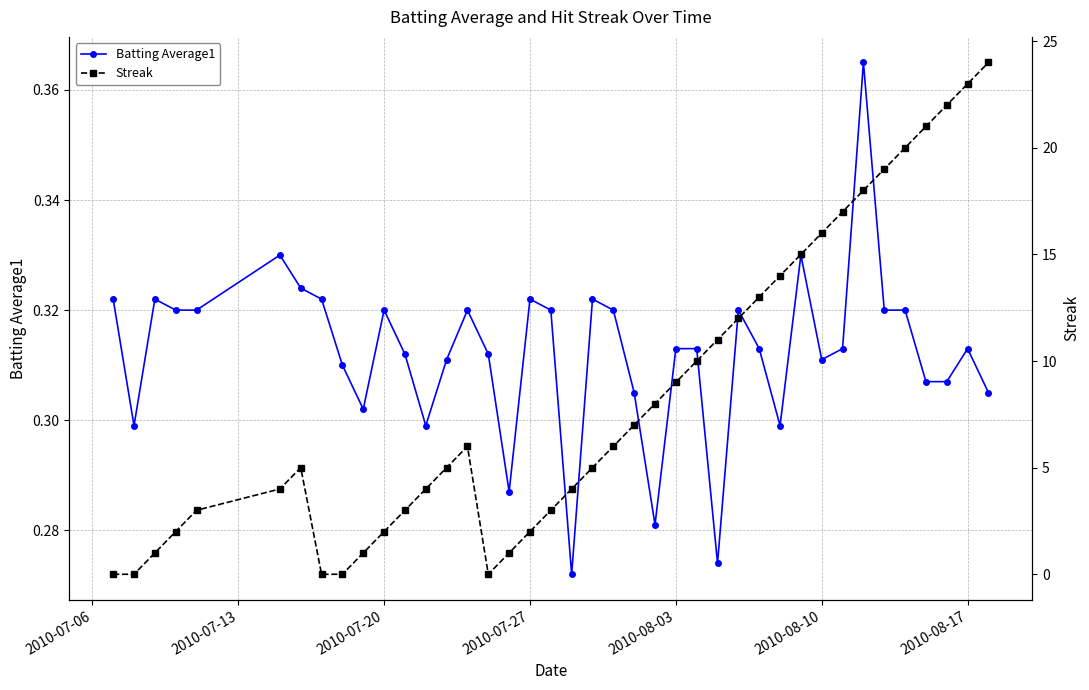

Count the Batting Average1 values in the range 0 to 1.

40